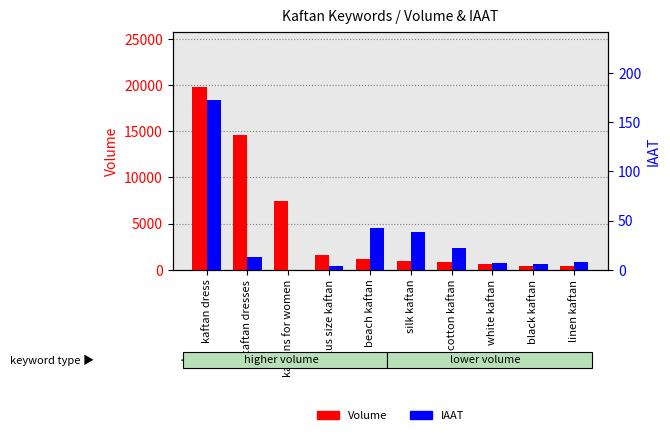

Reading left to right, transcribe all the data shown in this chart.

Volume: 19825	14633	7450	1585	1203	988	800	604	416	395
IAAT: 173	13	0	4	42	38	22	7	6	8